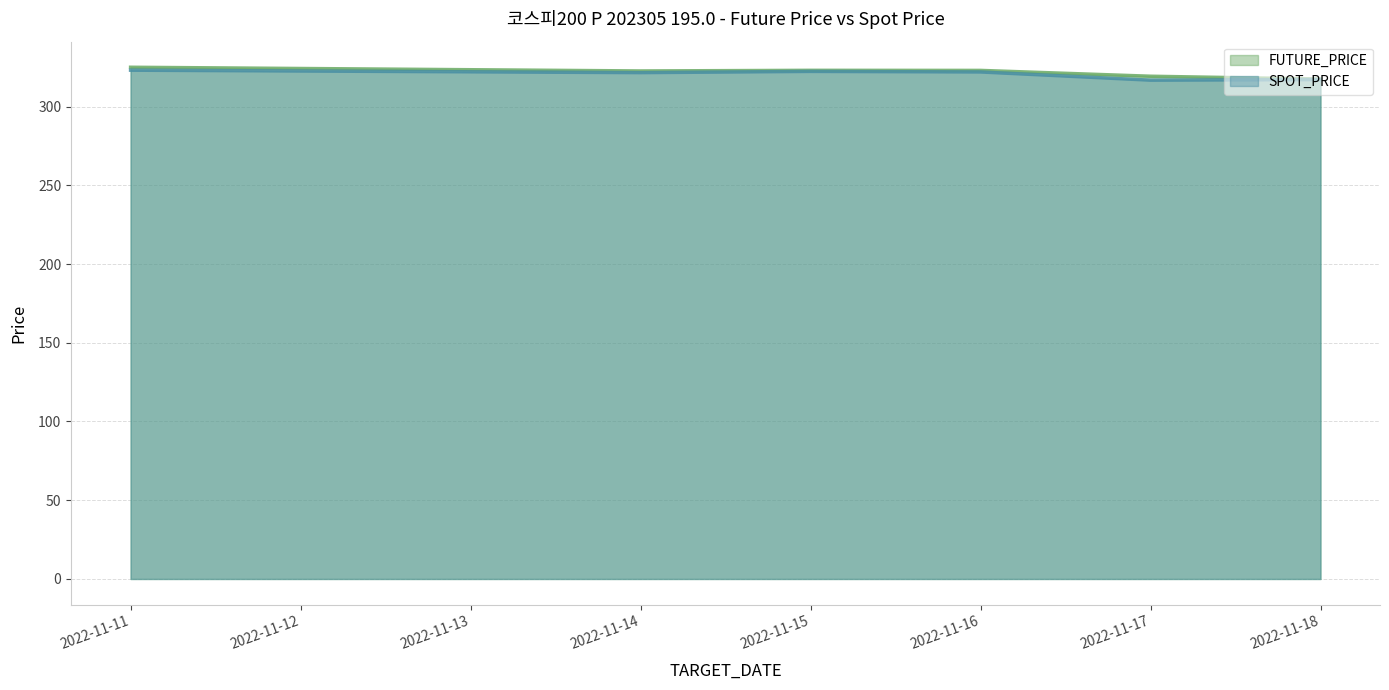

At which category does SPOT_PRICE reach its first local peak?

2022-11-15